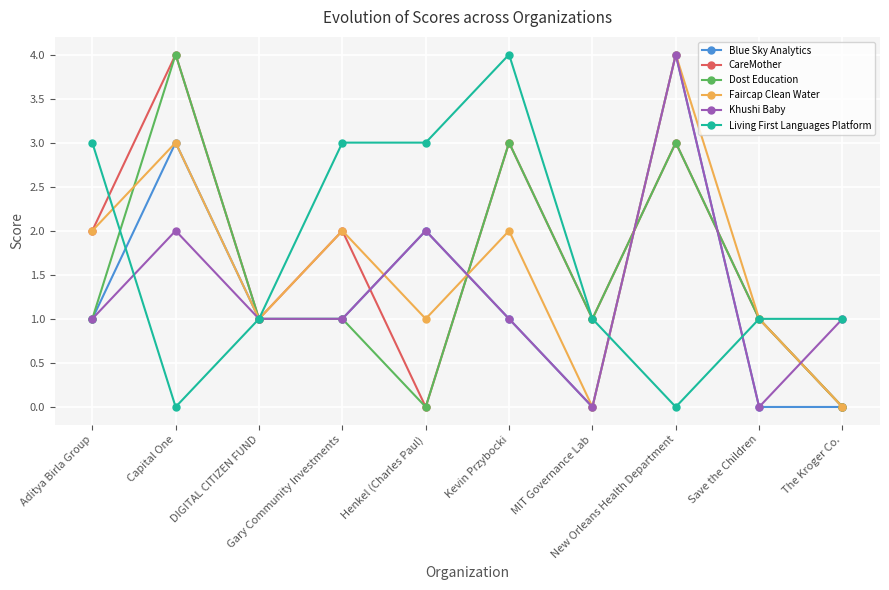

How many interior local peaks does the Faircap Clean Water series have?

4